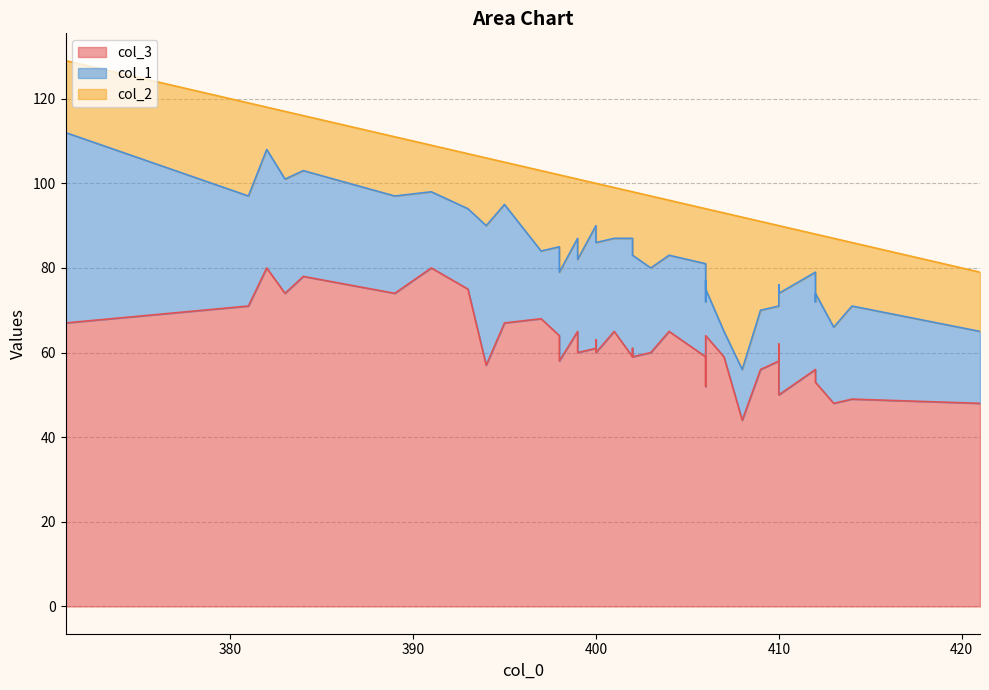

What is the difference between the second highest and minimum values in the col_2 series?

19